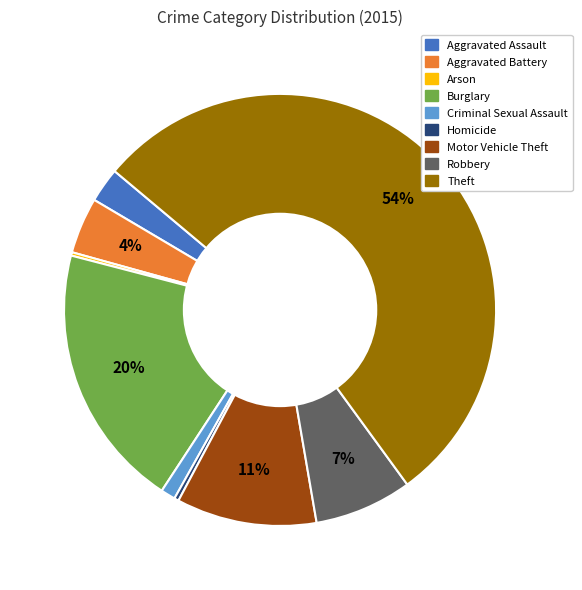

Is it true that Aggravated Assault is 3% of the pie?

True